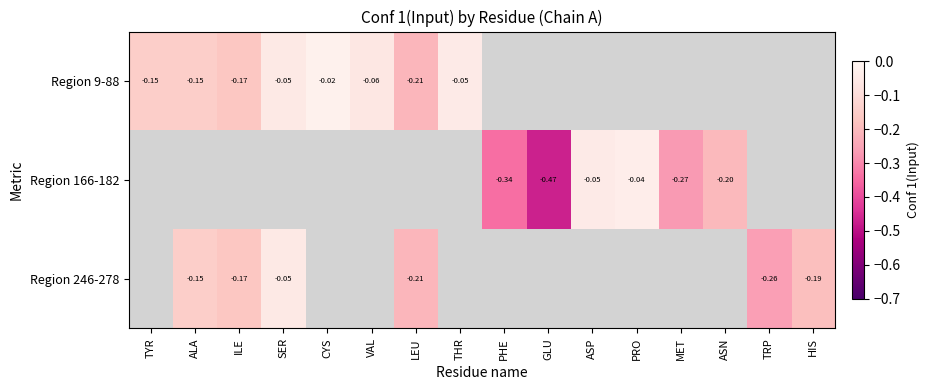

The value of Region 166-182 at ASP is -0.1. True or false?

False